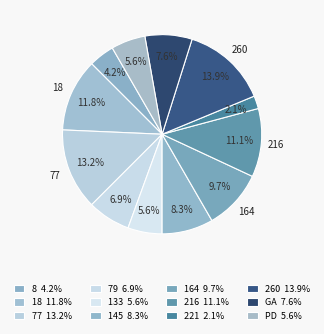

What is the change in value from 145 to GA?

-1